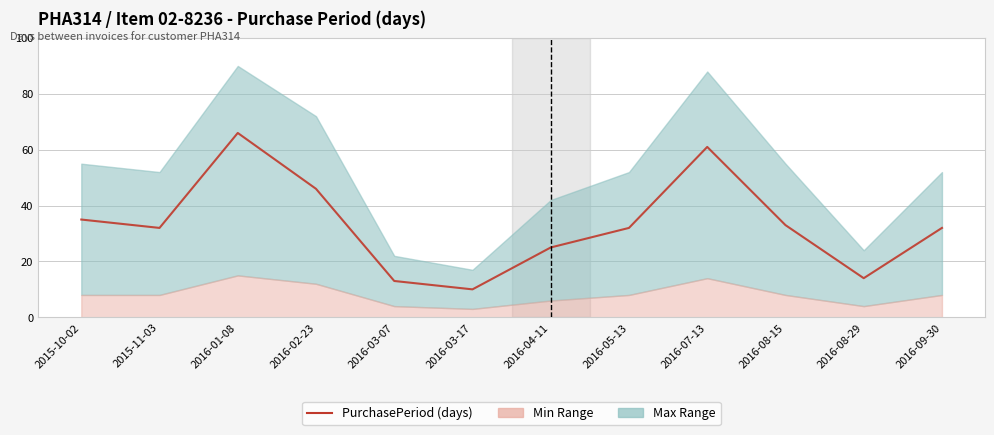

What is the value of the 12th point from the left?

32